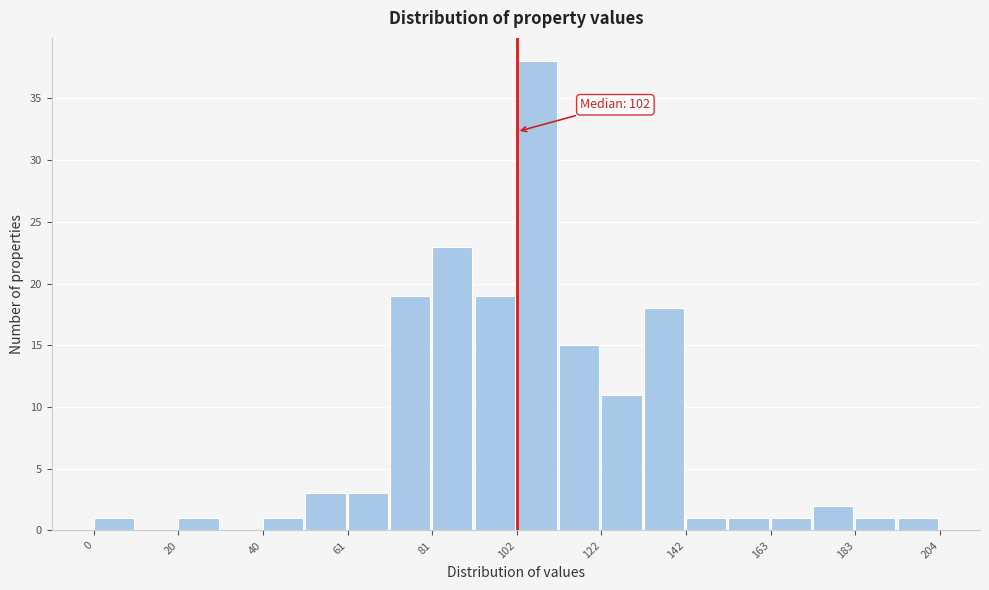

Around what value on the x-axis is the tallest bar? Give the approximate position of its centre, as read against the axis.

105